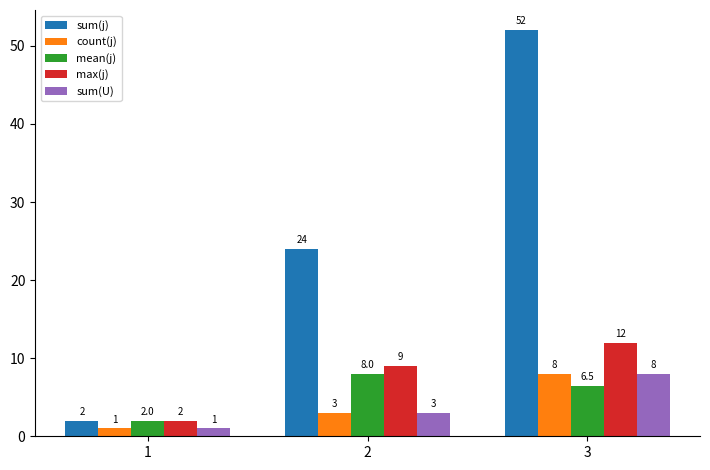

What is the spread (max minus min) of values at 2?

21.0